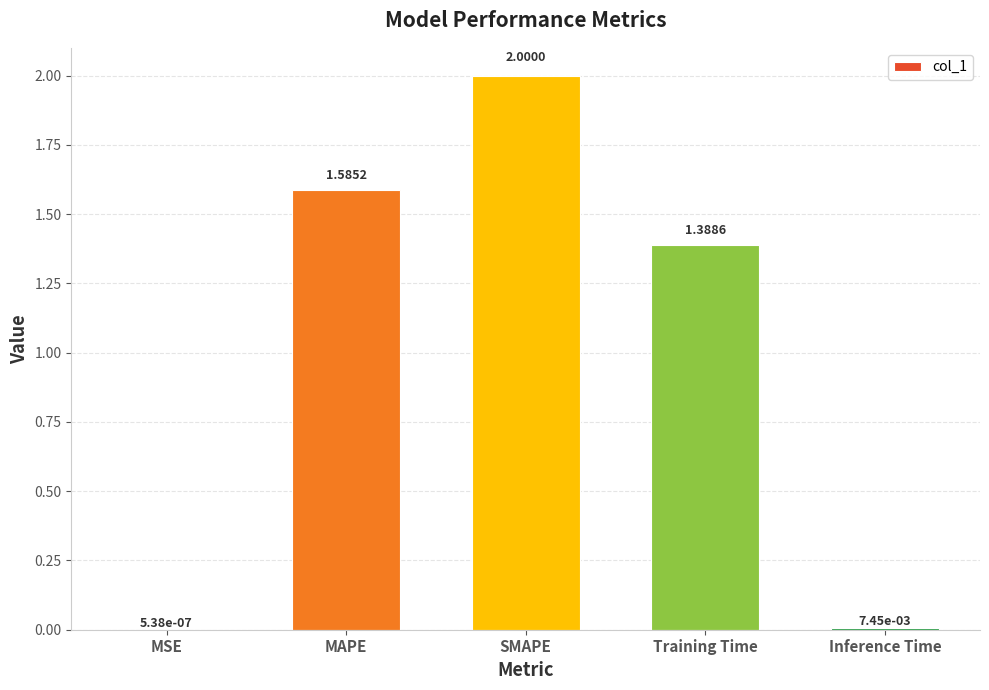

What is the sum of the values at SMAPE and Training Time?

3.4